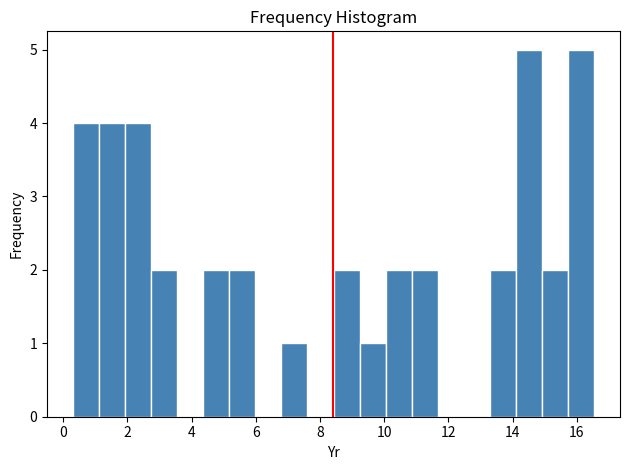

Reading left to right, list every bar in this chart as the range it spans on the x-axis followed by its height. Neither the bar edges nor the heights are printed on the chart, so give them approximately, as read against the axes.

0.4 to 1.2: 4
1.2 to 2.0: 4
2.0 to 2.8: 4
2.8 to 3.6: 2
3.6 to 4.4: 0
4.4 to 5.2: 2
5.2 to 6.0: 2
6.0 to 6.8: 0
6.8 to 7.6: 1
7.6 to 8.4: 0
8.4 to 9.2: 2
9.2 to 10.0: 1
10.0 to 10.8: 2
10.8 to 11.6: 2
11.6 to 12.4: 0
12.4 to 13.2: 0
13.2 to 14.0: 2
14.0 to 15.0: 5
15.0 to 15.8: 2
15.8 to 16.6: 5